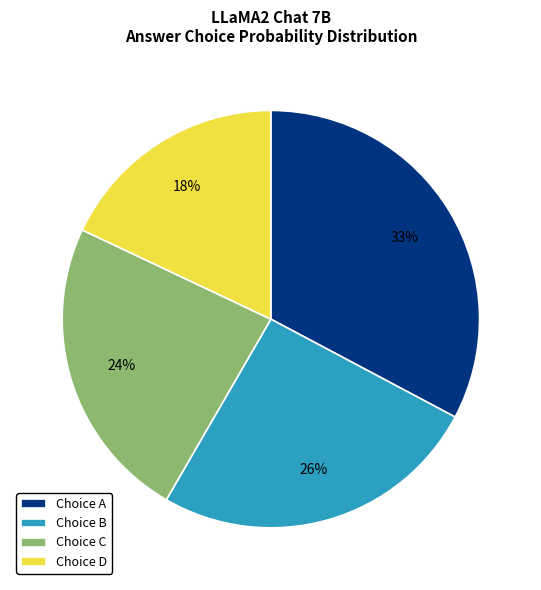

Is it true that Choice D is 18% of the pie?

True